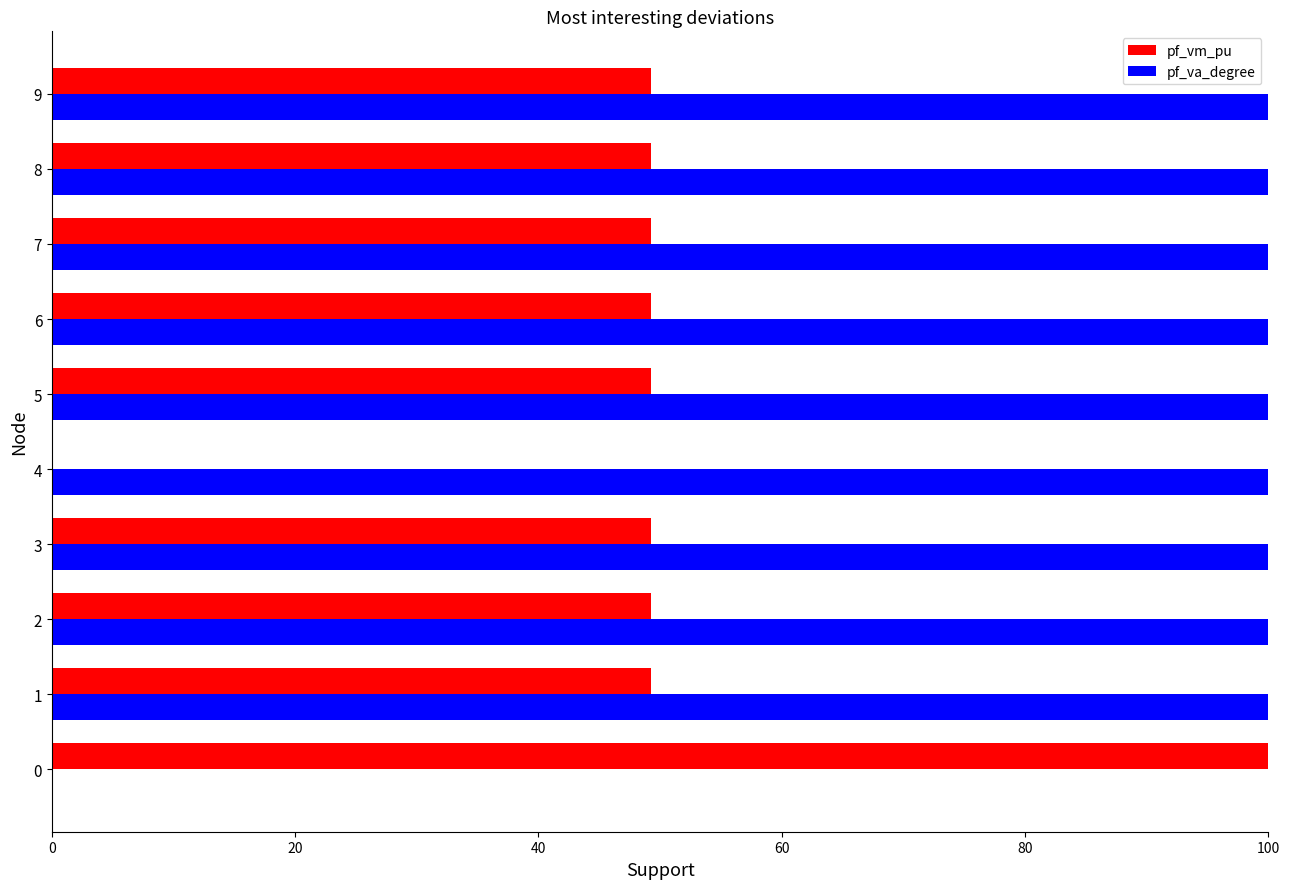

Which series has the largest total across all categories?

pf_va_degree